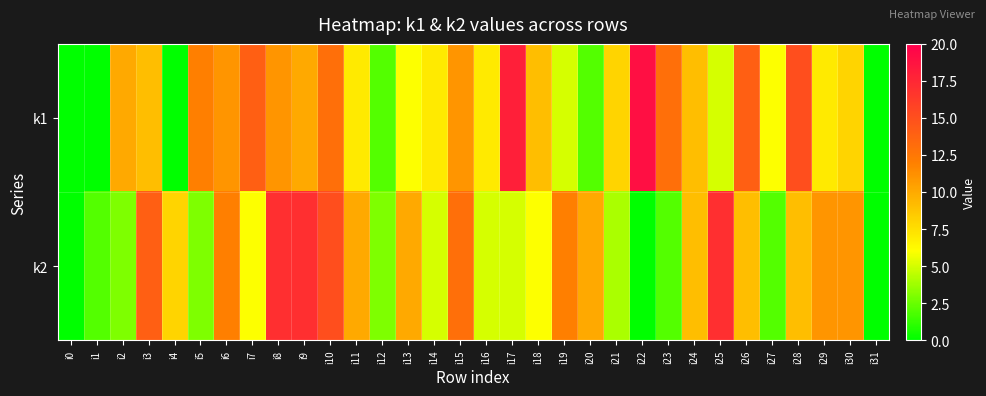

Rank the series by their average value, from highest to lowest.

k1, k2